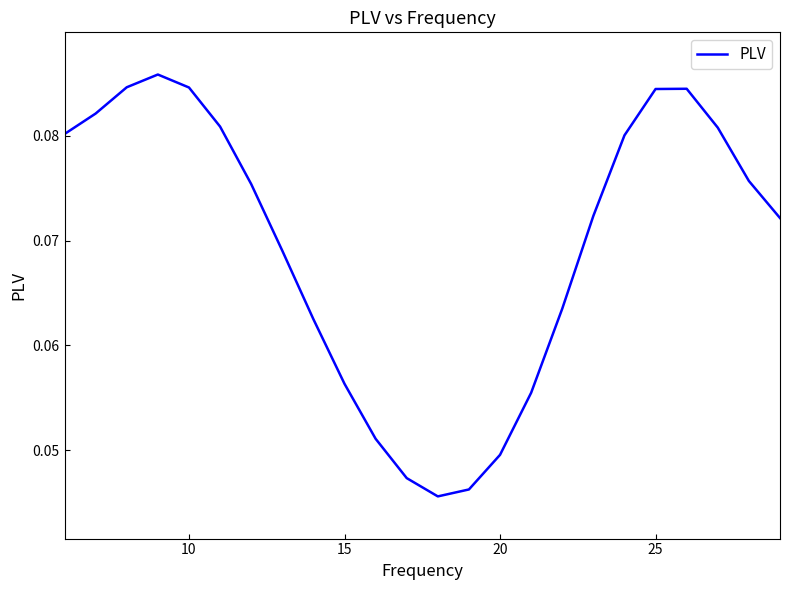

How many lines are shown in the chart?

1